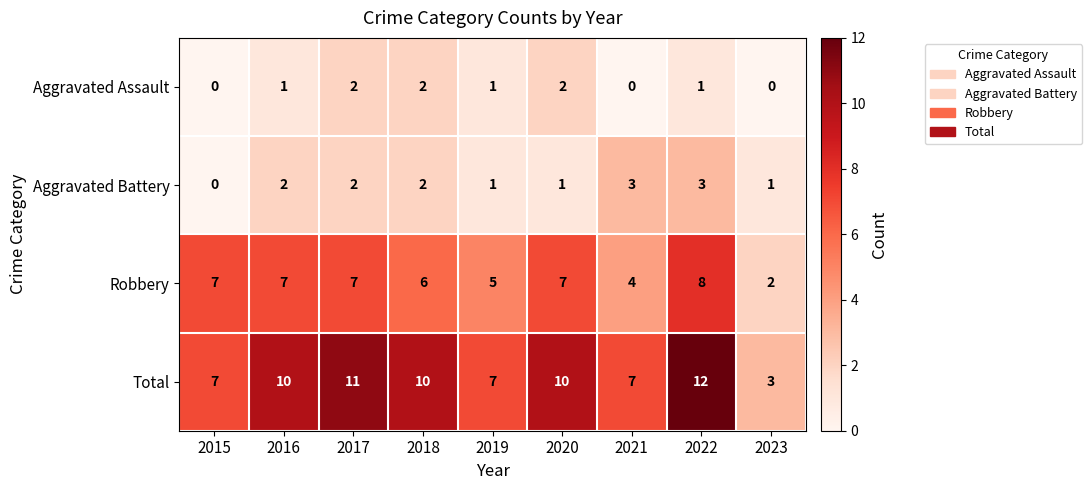

Rank the series at 2022 from lowest to highest value.

Aggravated Assault, Aggravated Battery, Robbery, Total